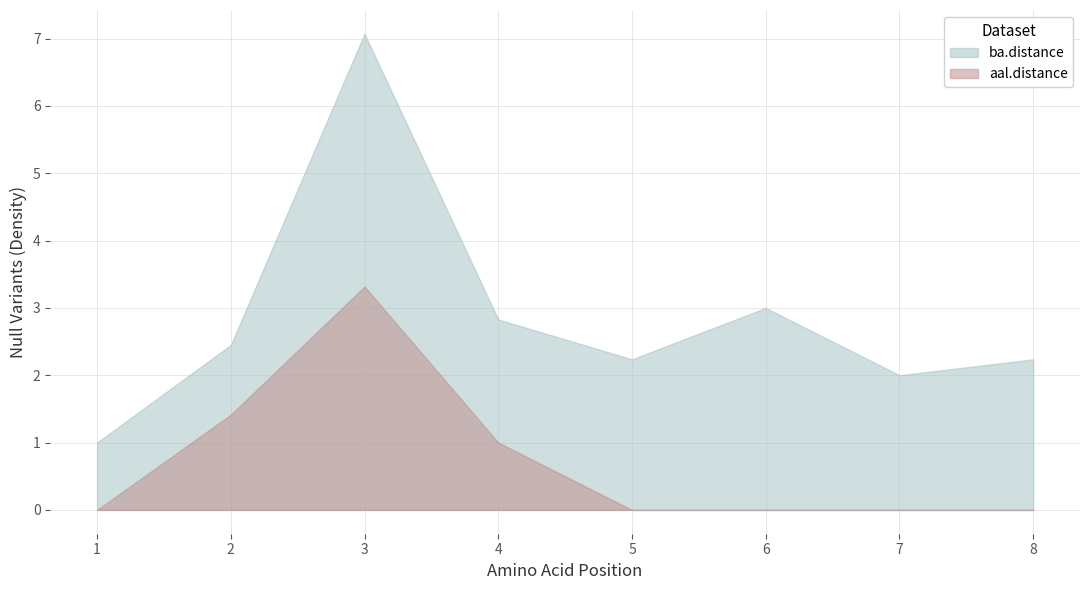

How many lines are shown in the chart?

2